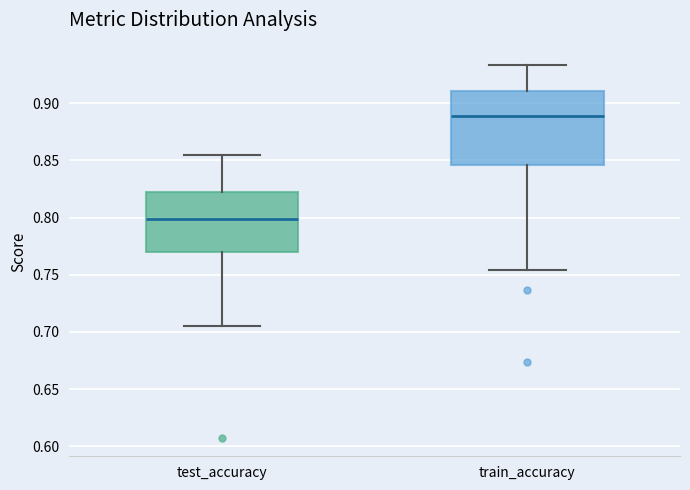

Reading left to right, read every box against the y-axis: the position of its median line, the range the box covers, and the ends of its whiskers. The values are not printed on the chart, so give them approximately, as read against the axis.

test_accuracy: median 0.800, box 0.770 to 0.820, whiskers 0.705 to 0.855
train_accuracy: median 0.890, box 0.845 to 0.910, whiskers 0.755 to 0.935